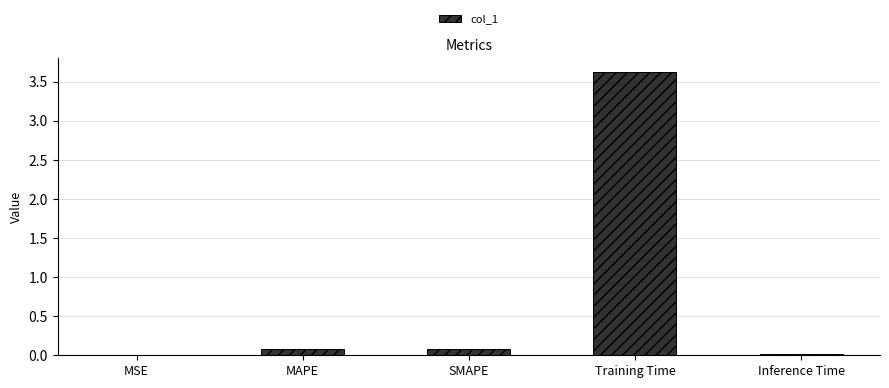

What is the sum of all values?

3.8